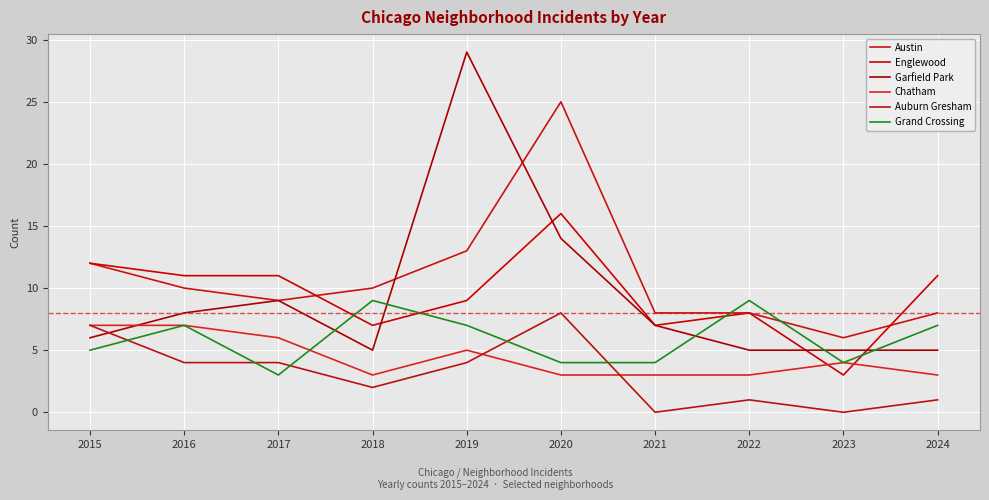

Reading right to left, what are all the values shown in this chart?

Austin: 2024=8	2023=6	2022=8	2021=8	2020=25	2019=13	2018=10	2017=9	2016=10	2015=12
Englewood: 2024=11	2023=3	2022=8	2021=7	2020=16	2019=9	2018=7	2017=11	2016=11	2015=12
Garfield Park: 2024=5	2023=5	2022=5	2021=7	2020=14	2019=29	2018=5	2017=9	2016=8	2015=6
Chatham: 2024=3	2023=4	2022=3	2021=3	2020=3	2019=5	2018=3	2017=6	2016=7	2015=7
Auburn Gresham: 2024=1	2023=0	2022=1	2021=0	2020=8	2019=4	2018=2	2017=4	2016=4	2015=7
Grand Crossing: 2024=7	2023=4	2022=9	2021=4	2020=4	2019=7	2018=9	2017=3	2016=7	2015=5